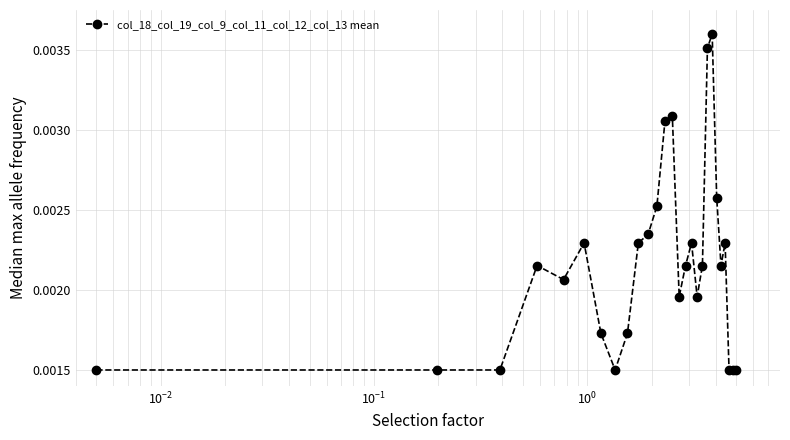

True or false: the data has more than 1 interior local peaks.

True